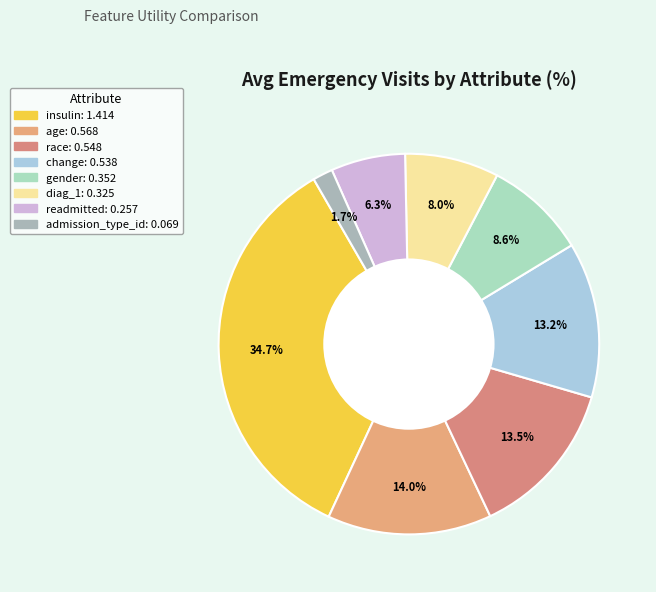

Count the number of slices in the pie.

8